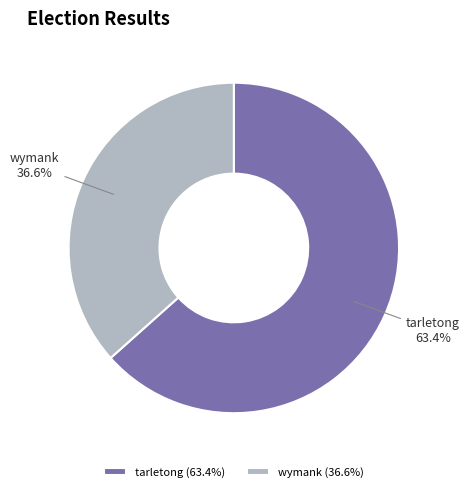

Which slice is the smallest?

wymank